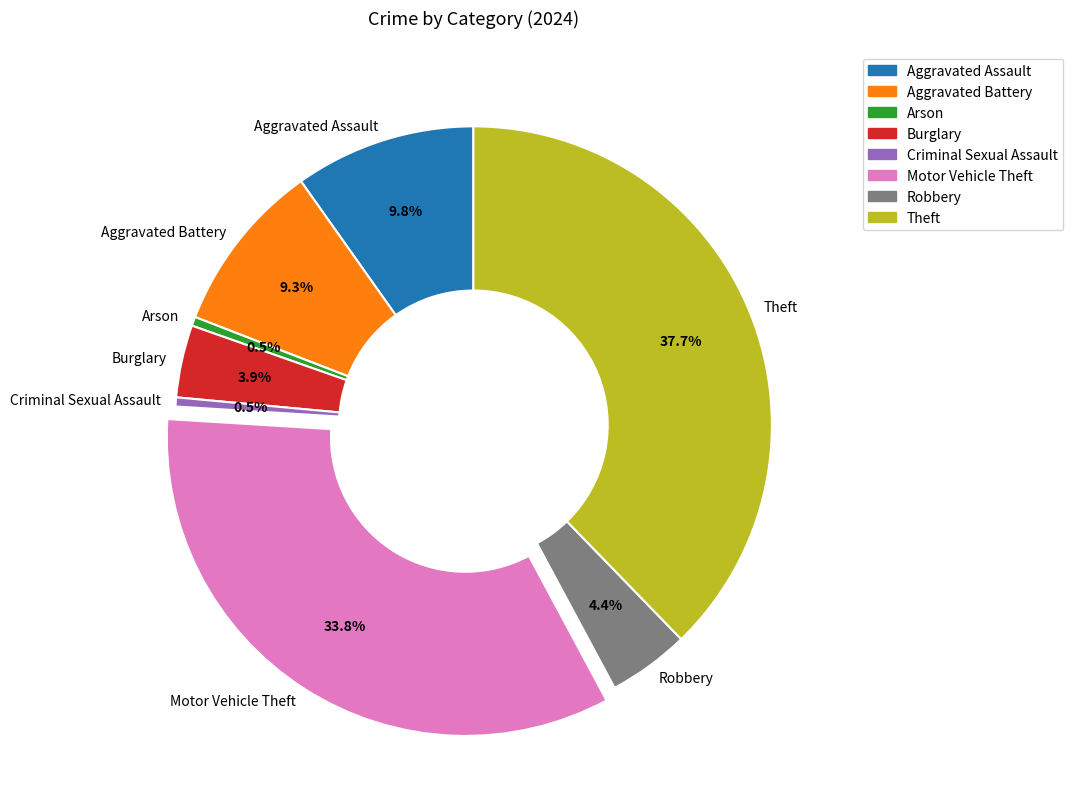

Combined, do Burglary and Criminal Sexual Assault account for over 50%?

No